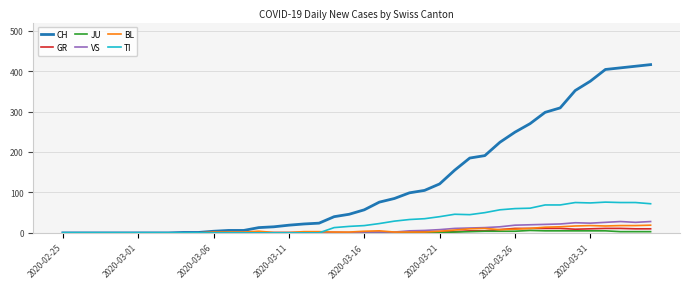

What is the maximum value shown in the chart?

416